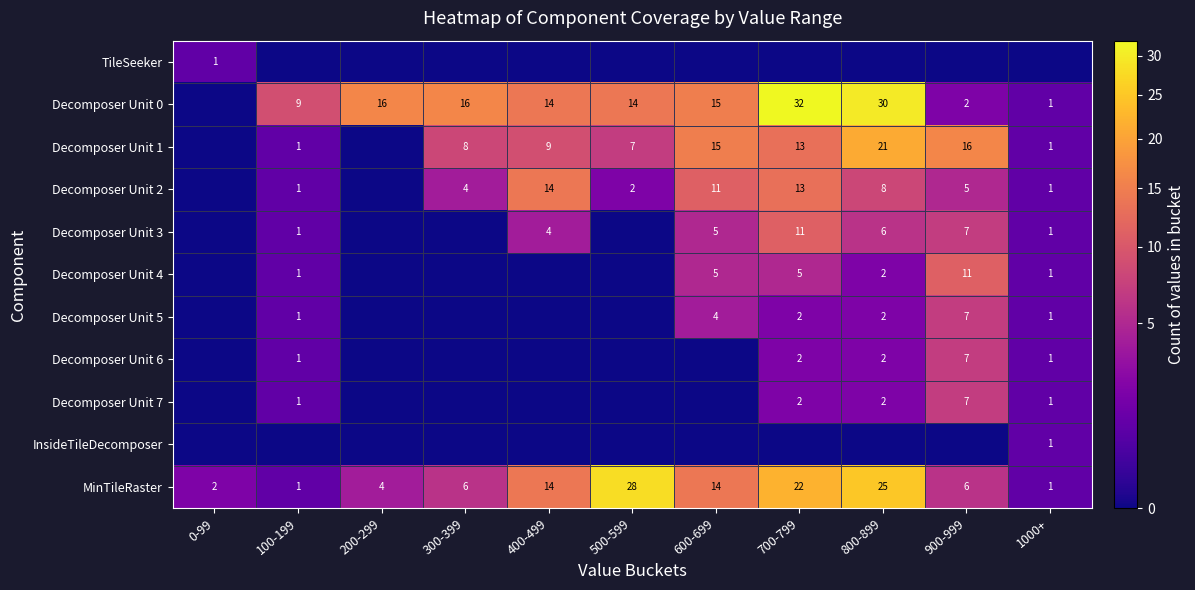

What is the sum of the Decomposer Unit 5 values at 900-999 and 1000+?

8